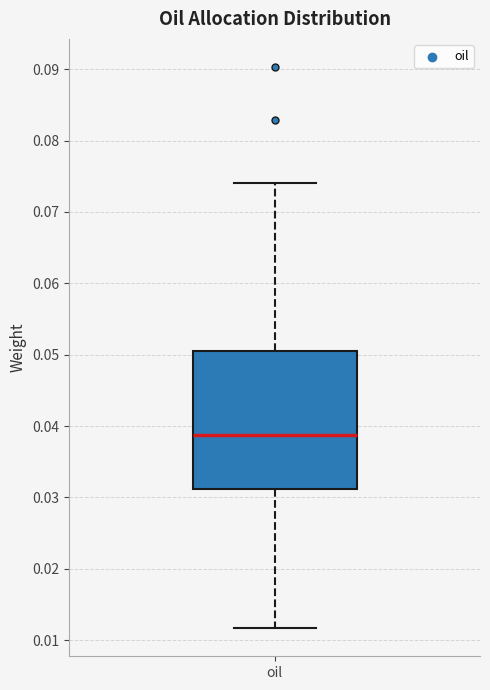

Where is the lower edge of the box for oil on the y-axis? The values are not printed on the chart, so give them approximately, as read against the axis.

0.031